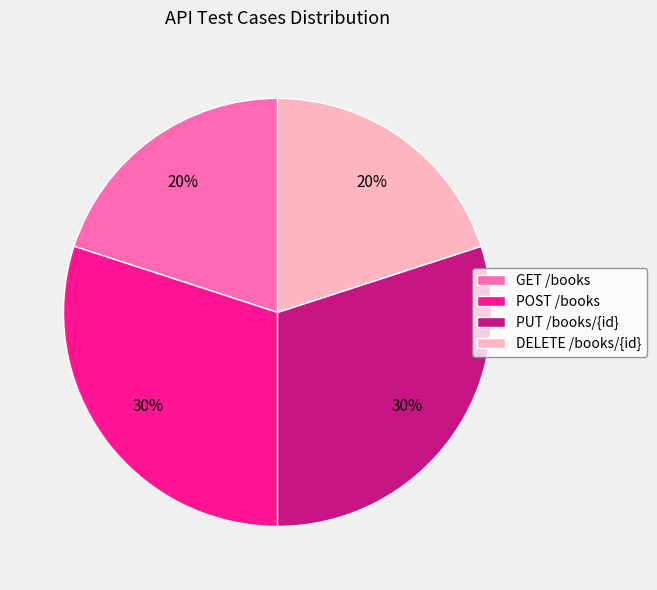

Is there a majority slice in this chart?

No